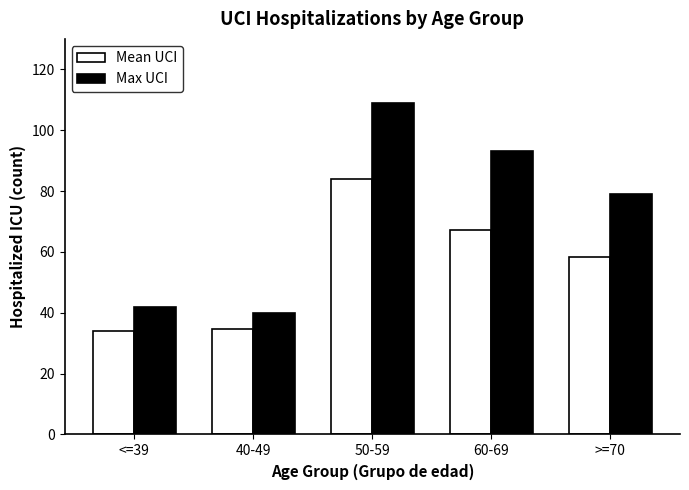

At how many categories does at least one series exceed 98?

1